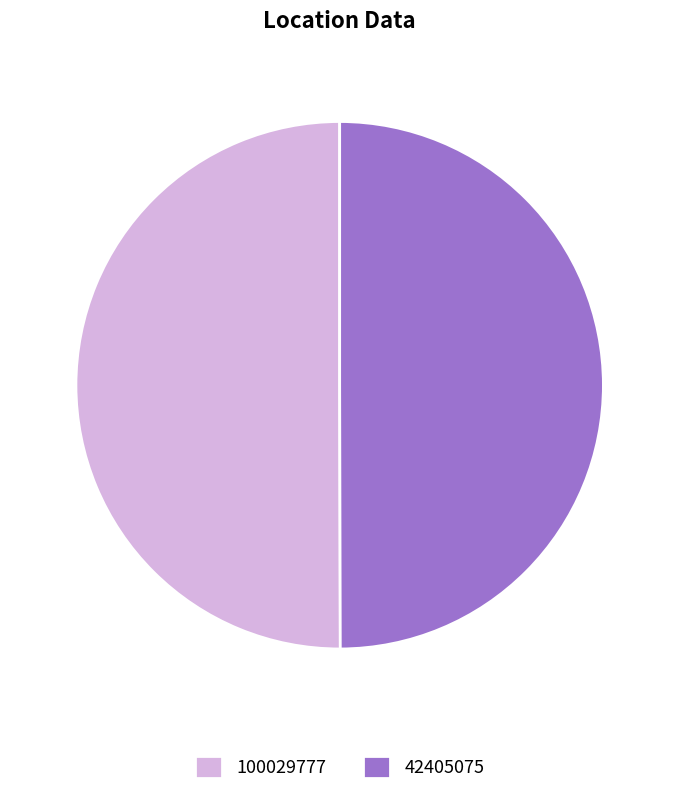

Combined, do 42405075 and 100029777 account for over 50%?

Yes